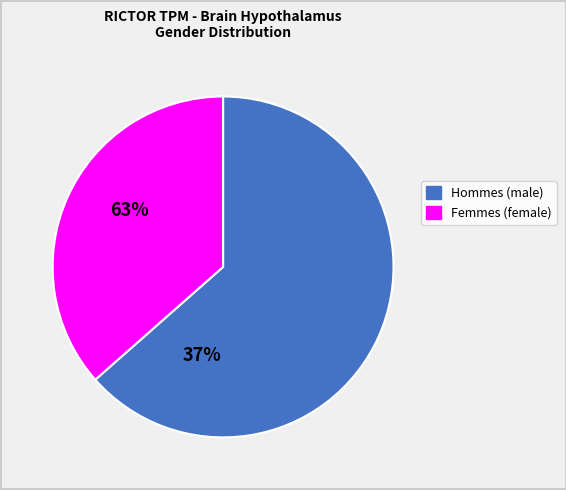

The Femmes (female) slice represents 37% of the pie. True or false?

True